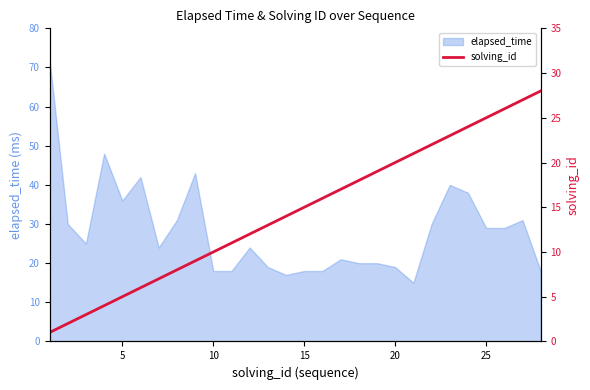

Reading left to right, extract all data points from this chart.

1	2	3	4	5	6	7	8	9	10	11	12	13	14	15	16	17	18	19	20	21	22	23	24	25	26	27	28